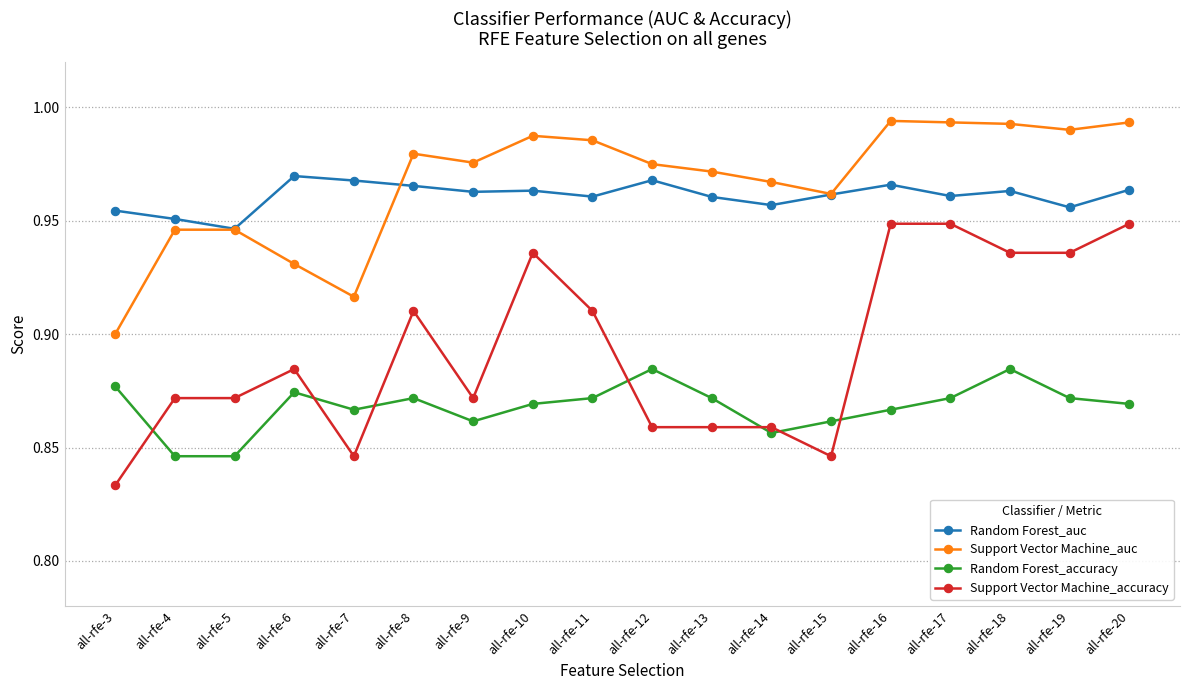

Is the value of Support Vector Machine_accuracy at all-rfe-12 greater than the value of Random Forest_auc at all-rfe-10?

No